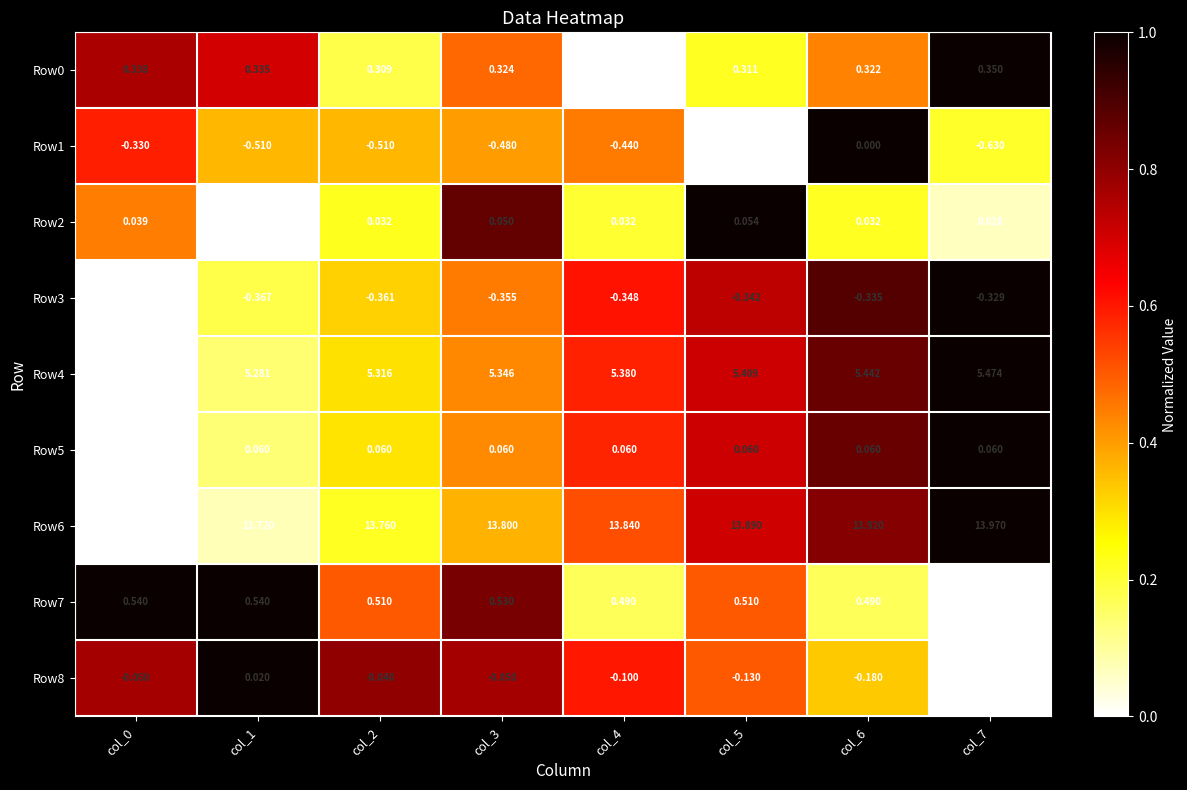

How many series are shown in this chart?

9